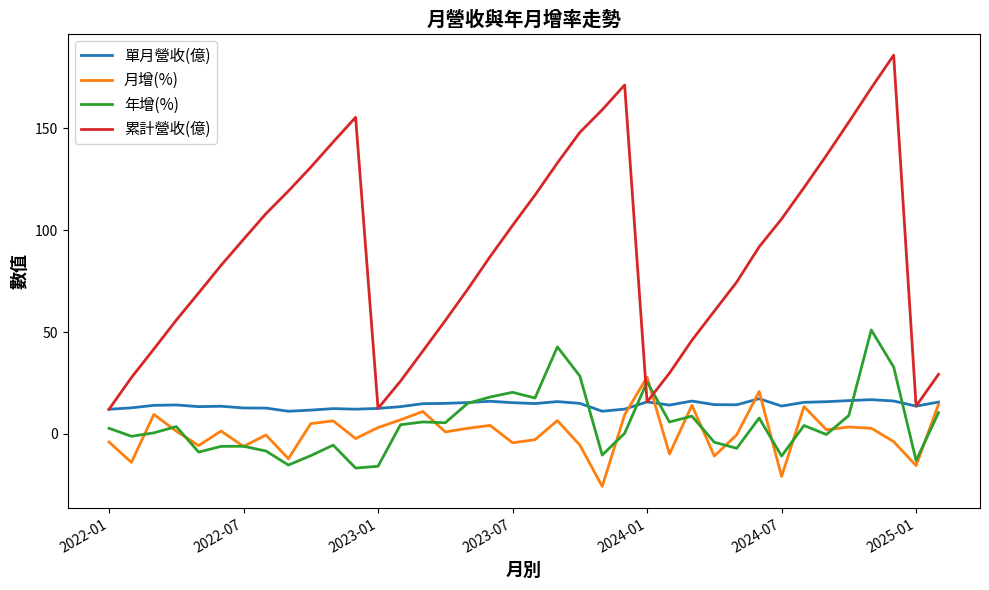

How many intersections are there between 年增(%) and 累計營收(億)?

2